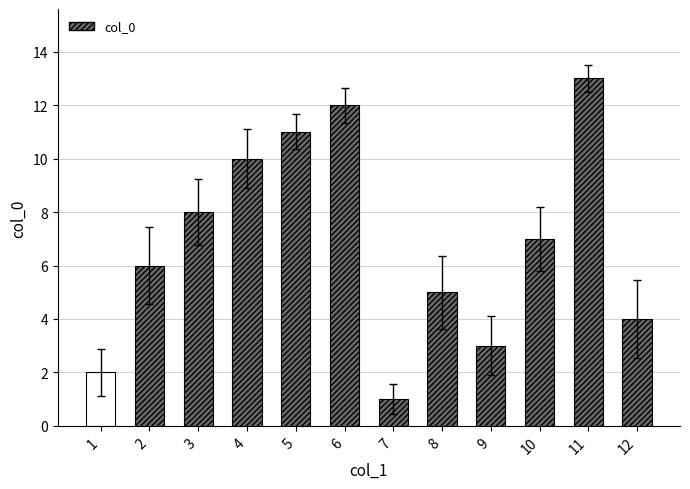

Does the chart contain any negative values?

No